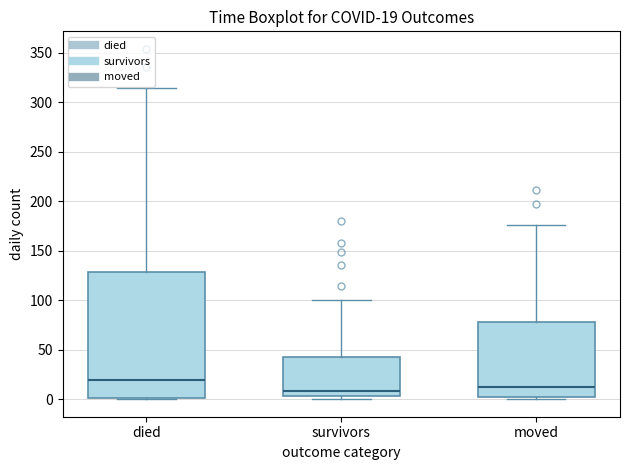

Which box's median line is the highest?

died